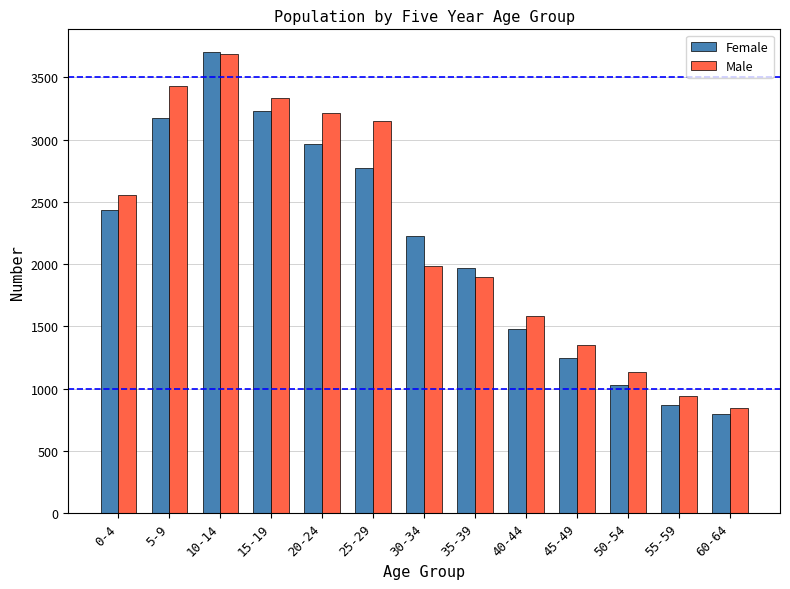

Which series has the largest total across all categories?

Male